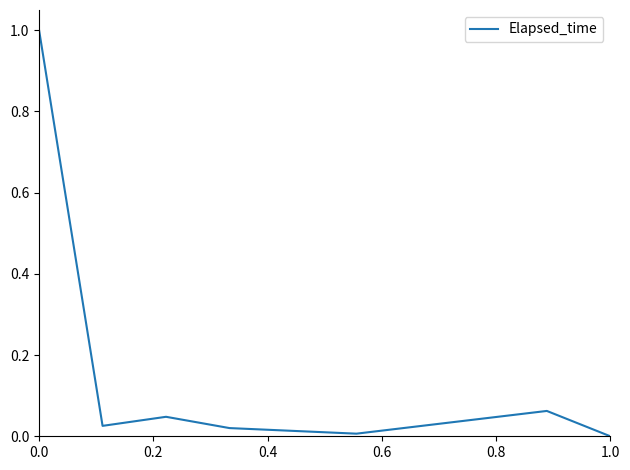

How many interior local valleys (lower than both neighbors) does the data have?

2